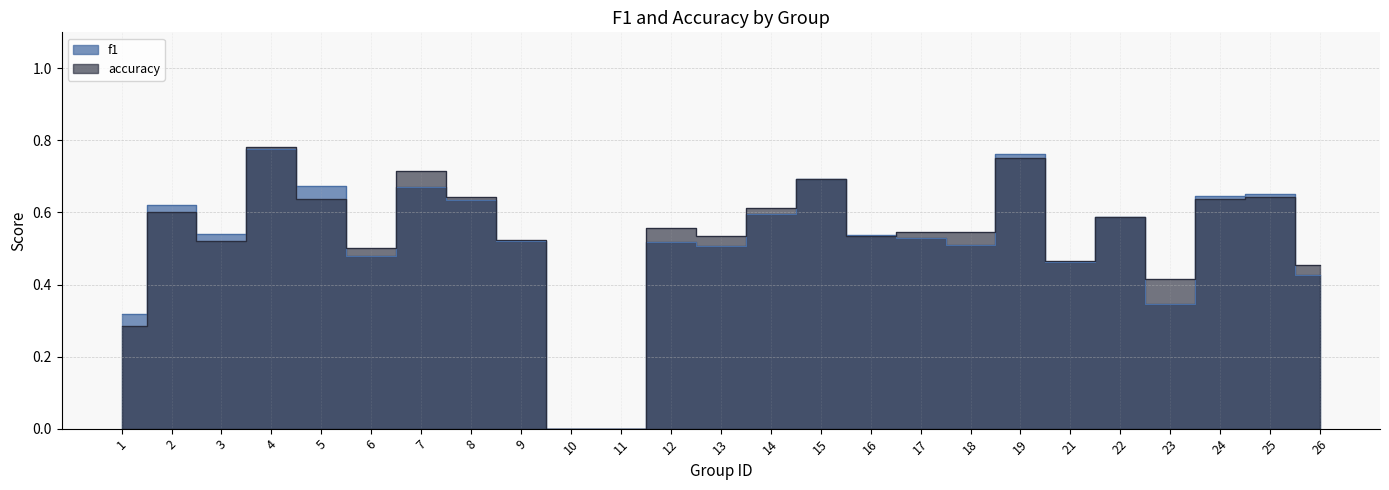

Reading right to left, what are all the values shown in this chart?

f1: 0.4	0.7	0.6	0.3	0.6	0.5	0.8	0.5	0.5	0.5	0.7	0.6	0.5	0.5	0.0	0.0	0.5	0.6	0.7	0.5	0.7	0.8	0.5	0.6	0.3
accuracy: 0.5	0.6	0.6	0.4	0.6	0.5	0.8	0.5	0.5	0.5	0.7	0.6	0.5	0.6	0.0	0.0	0.5	0.6	0.7	0.5	0.6	0.8	0.5	0.6	0.3